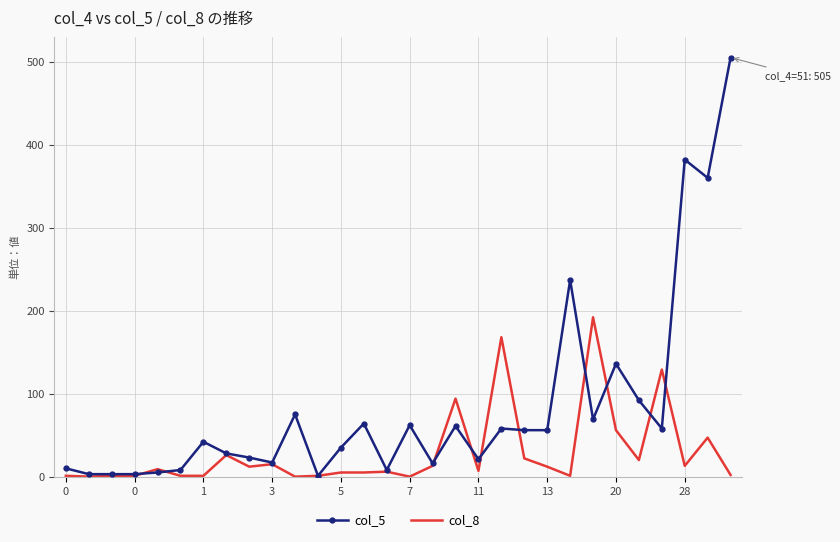

What are all the series names shown in the legend?

col_5, col_8